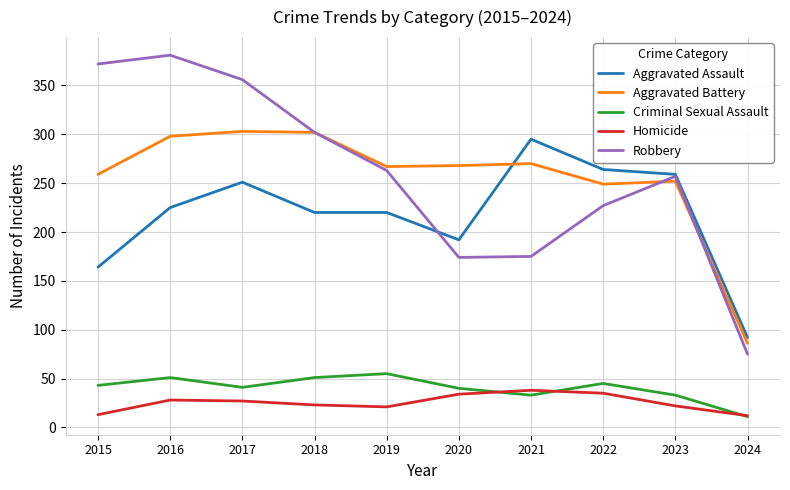

Is the value of Robbery at 2020 greater than the value of Criminal Sexual Assault at 2015?

Yes